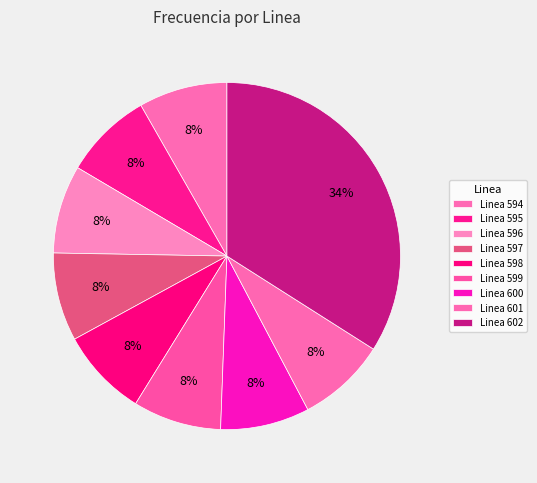

Does any single category account for the majority?

No